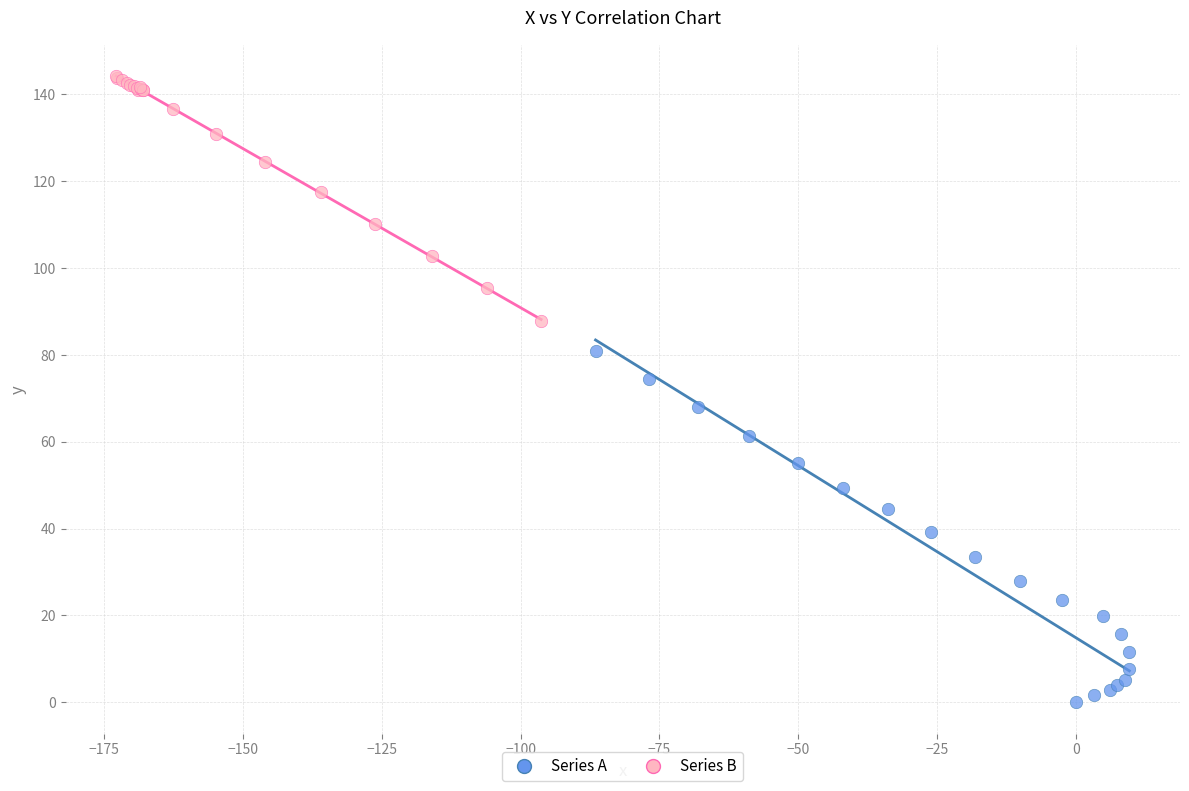

What are all the series names shown in the legend?

Series A, Series B